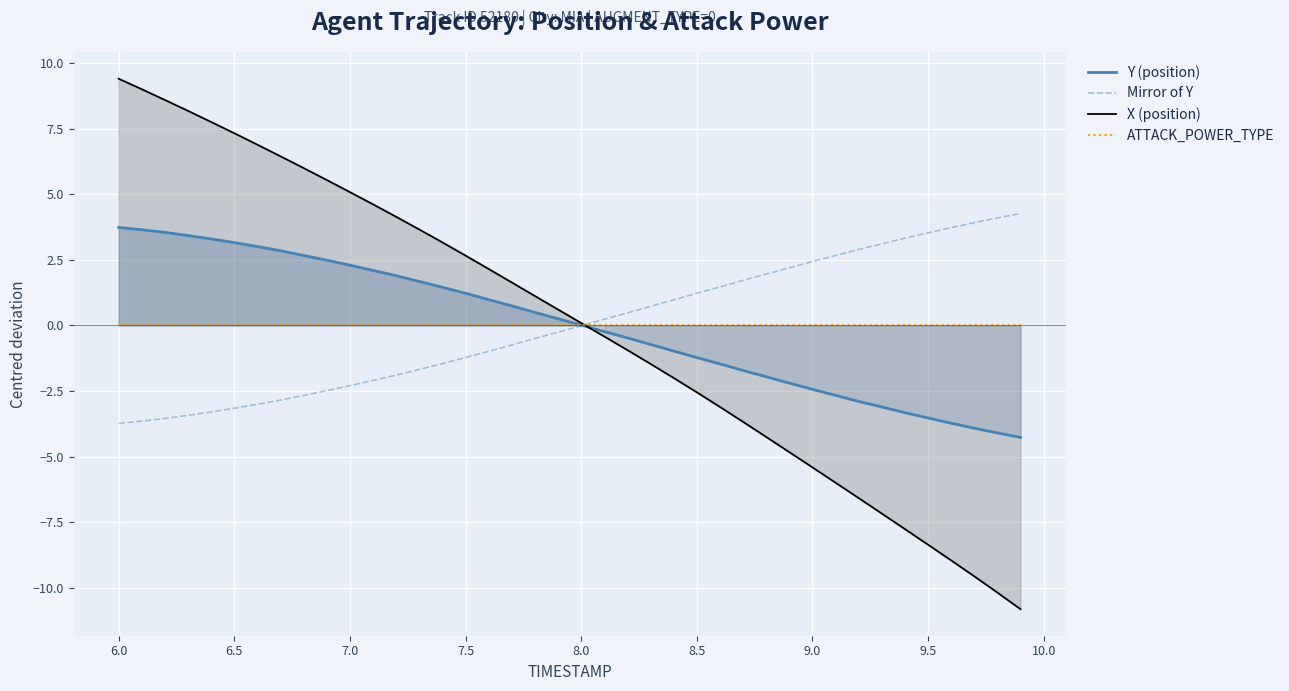

How many values in X (position) are below zero?

19